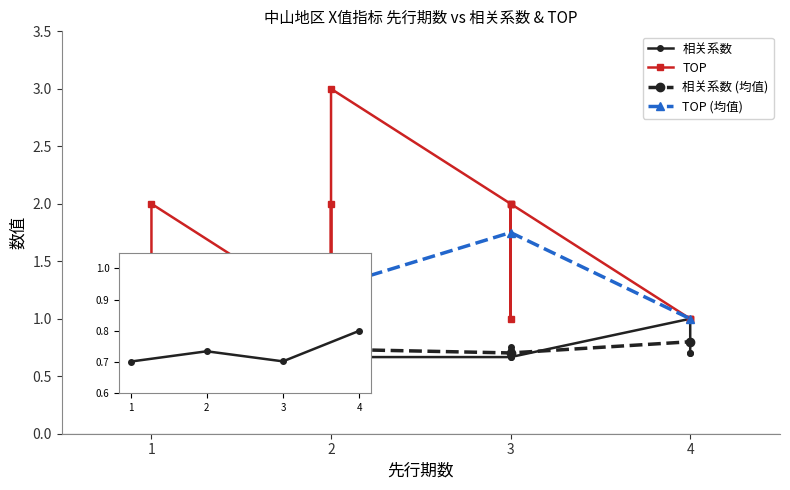

At which category does the chart reach its peak across all series?

2